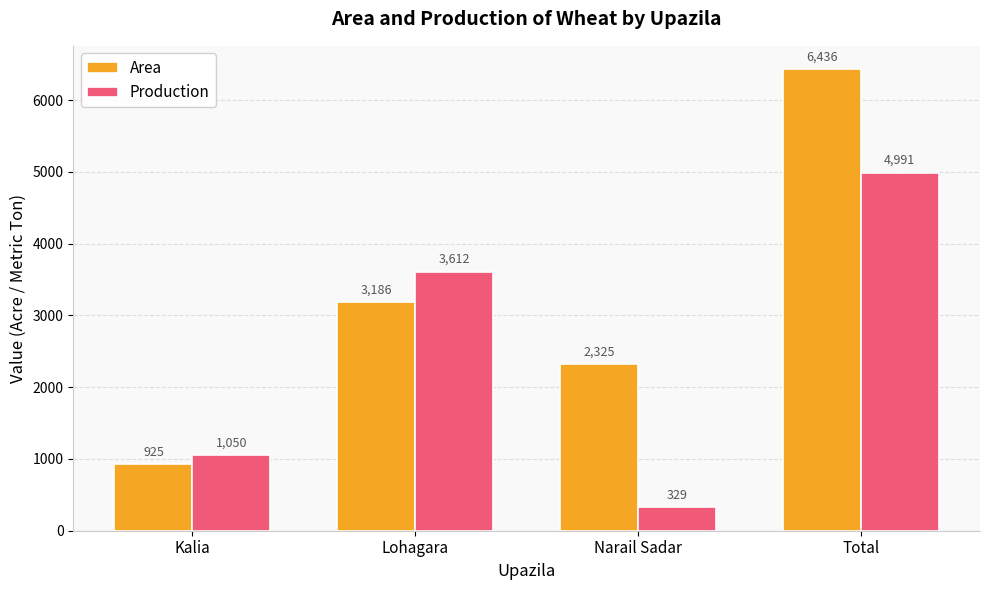

What is the total value across all series at Lohagara?

6798